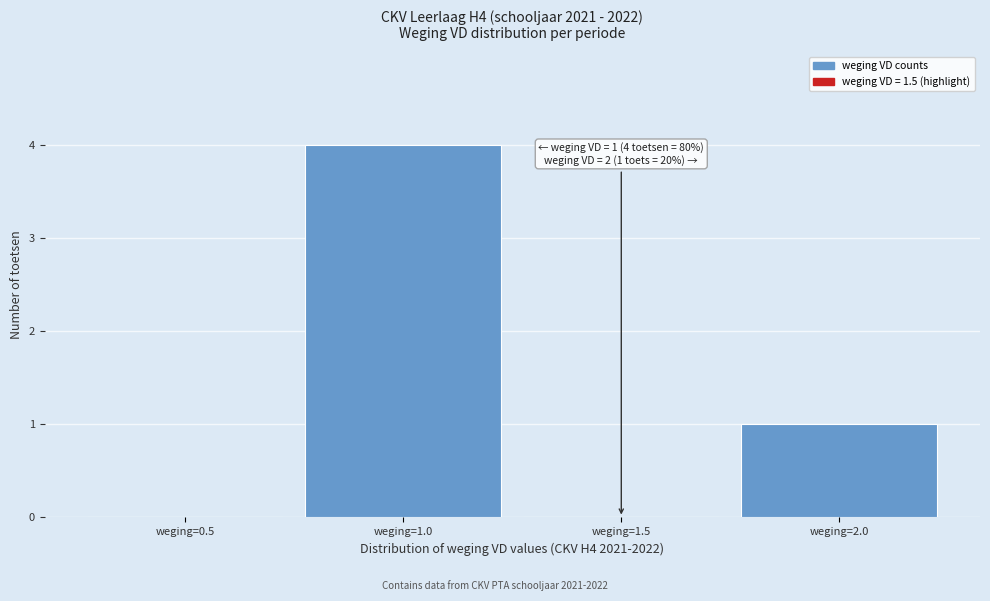

Reading left to right, extract all data points from this chart.

weging=0.5=0	weging=1.0=4	weging=1.5=0	weging=2.0=1